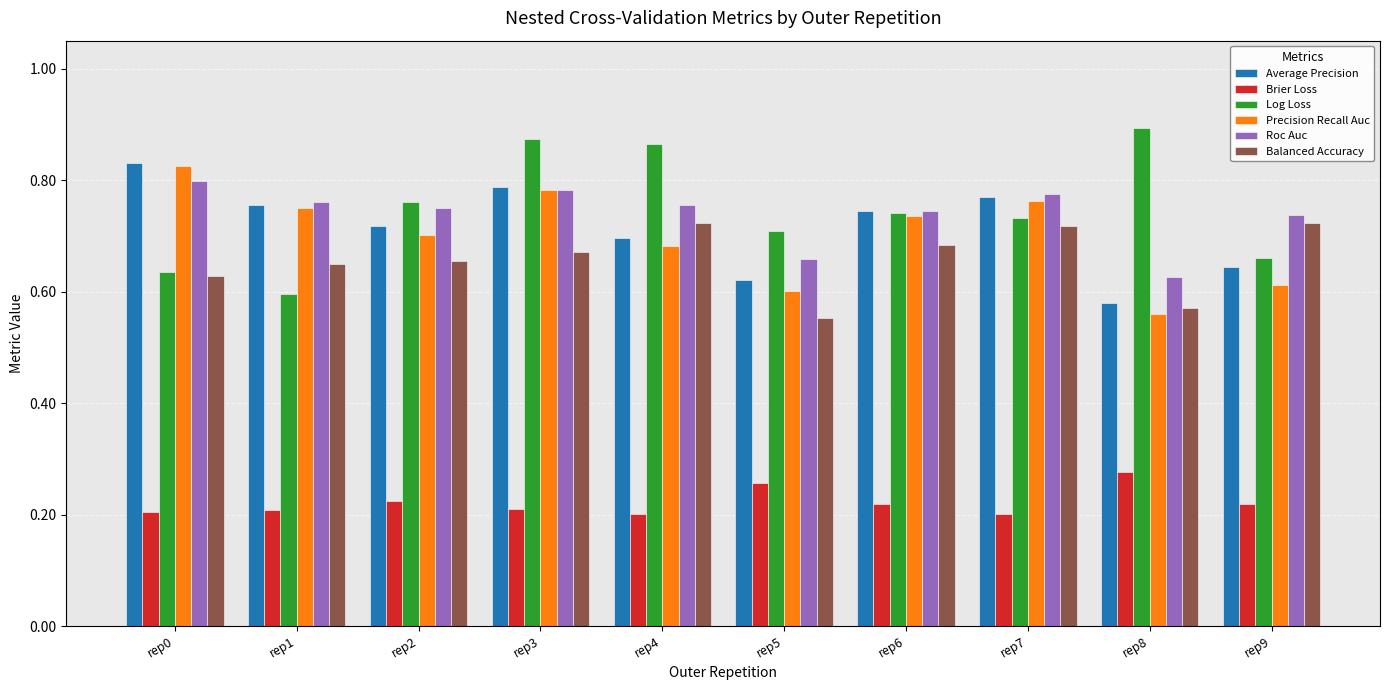

Does the chart contain any negative values?

No